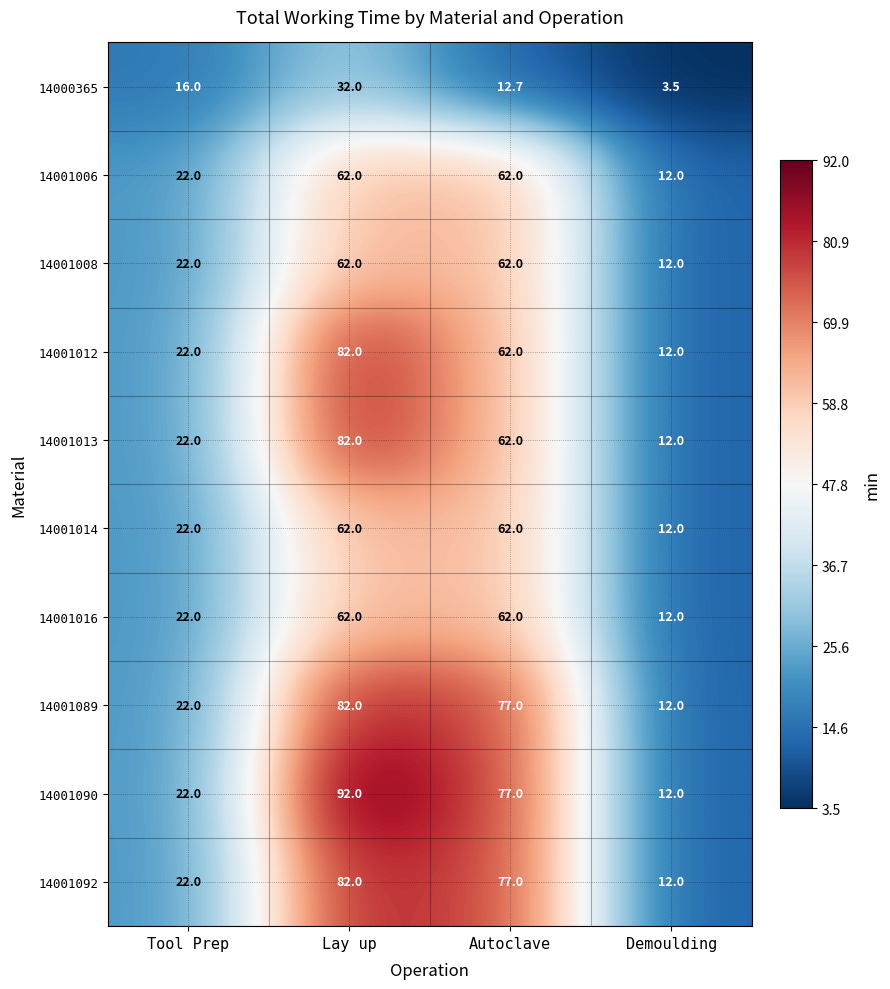

Which label corresponds to the largest value in the chart?

Lay up